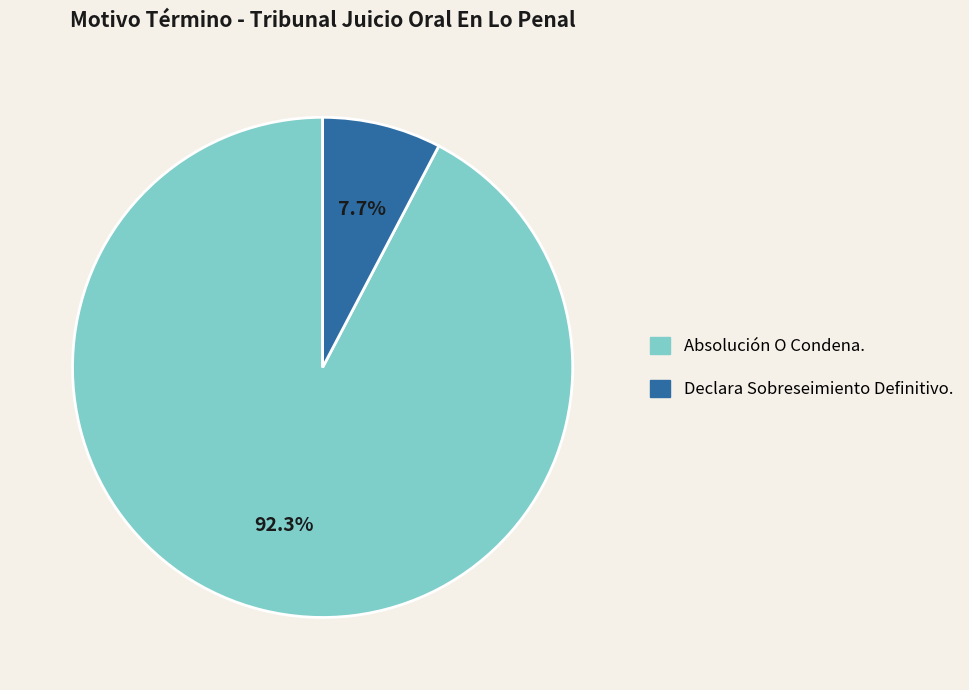

What portion of the pie excludes Declara Sobreseimiento Definitivo.?

92.3%